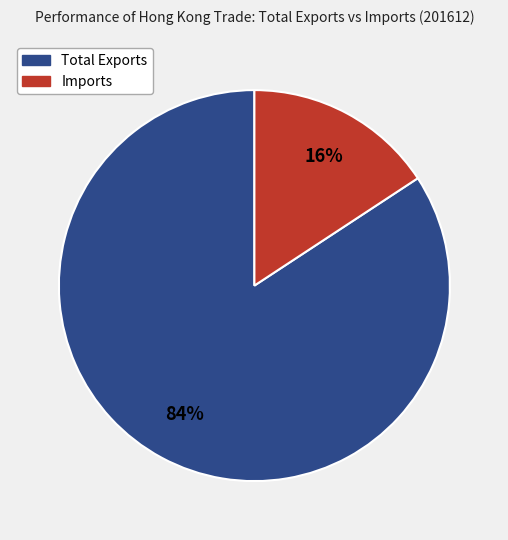

Is it true that Total Exports is 84% of the pie?

True